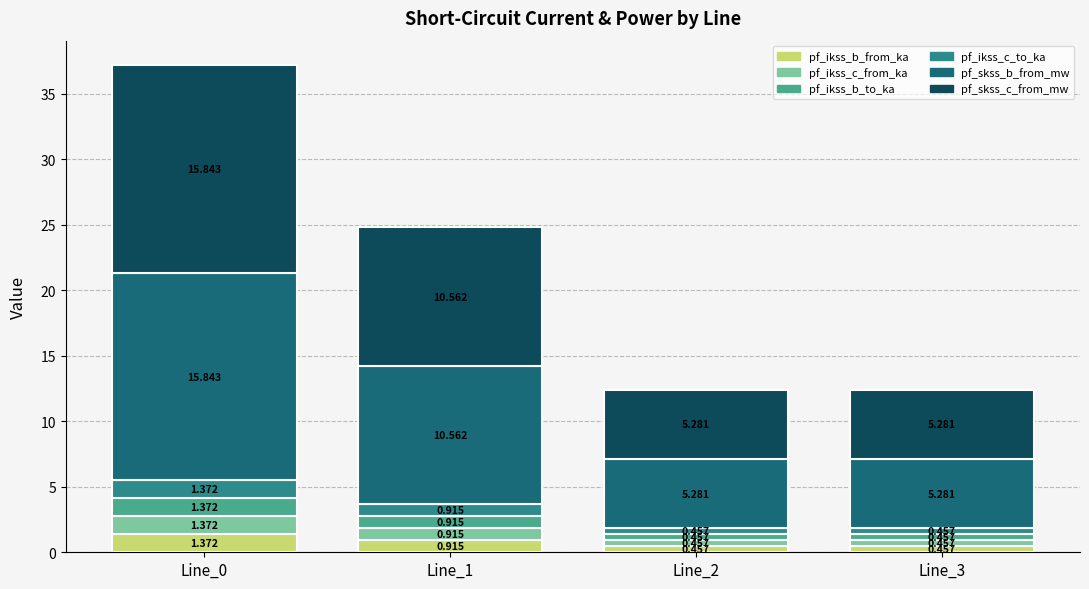

At which label is pf_ikss_c_to_ka closest to 0?

Line_2